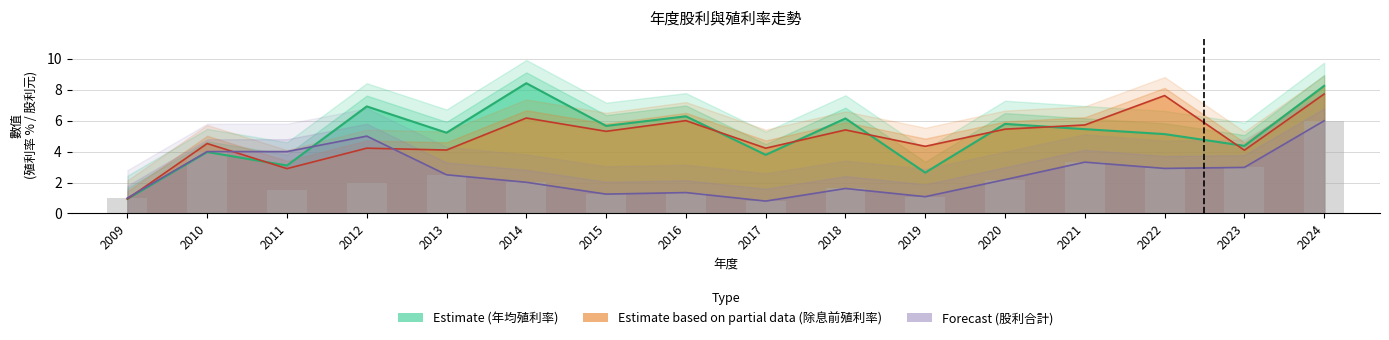

What is the average value of the 除息前殖利率 series?

4.9